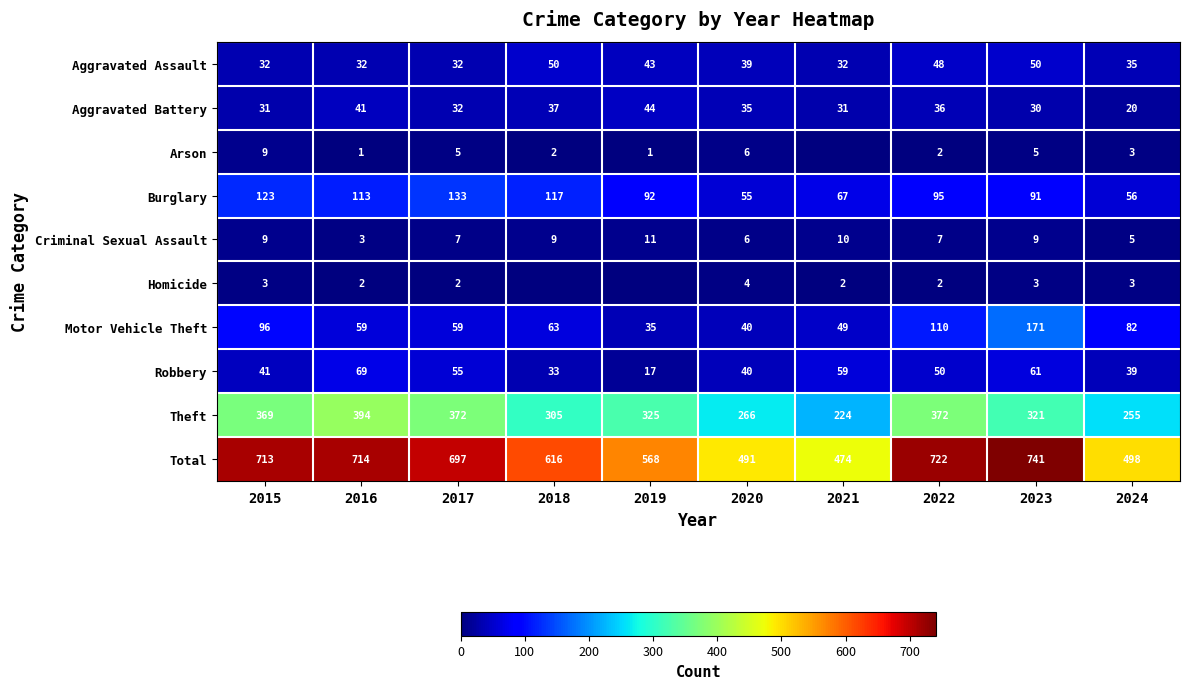

Rank the series by their maximum value, from lowest to highest.

Homicide, Arson, Criminal Sexual Assault, Aggravated Battery, Aggravated Assault, Robbery, Burglary, Motor Vehicle Theft, Theft, Total